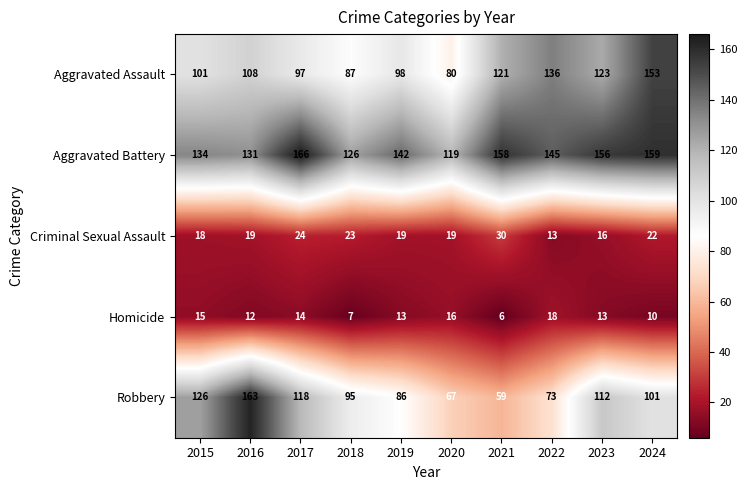

What is the sum of the Robbery values at 2016 and 2017?

281